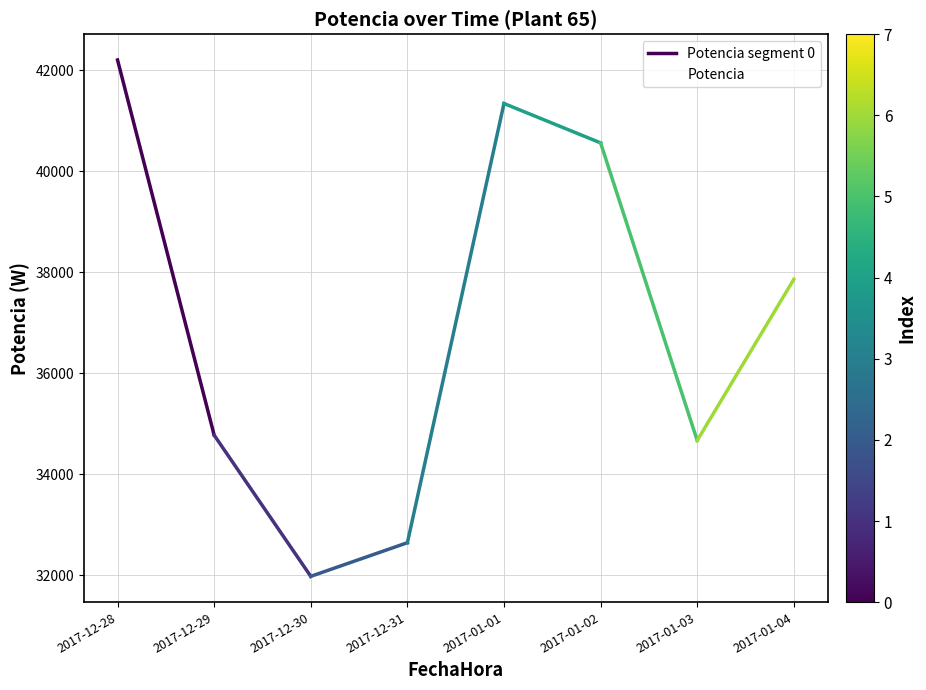

How many lines are shown in the chart?

1